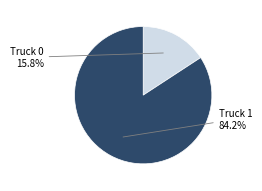

Count the number of slices in the pie.

2